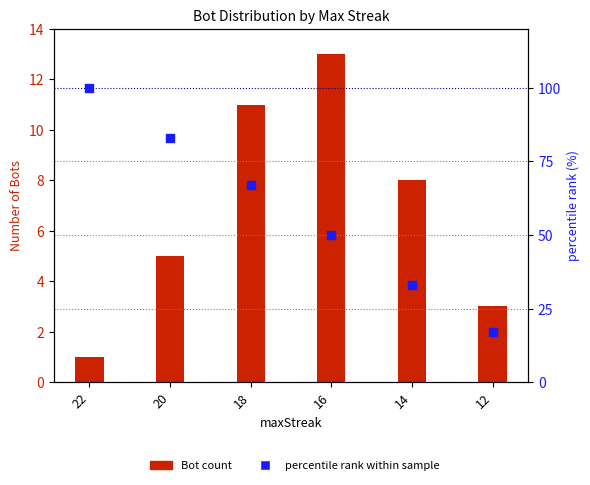

Is the value of Bot count at 14 greater than the value of percentile rank at 14?

No